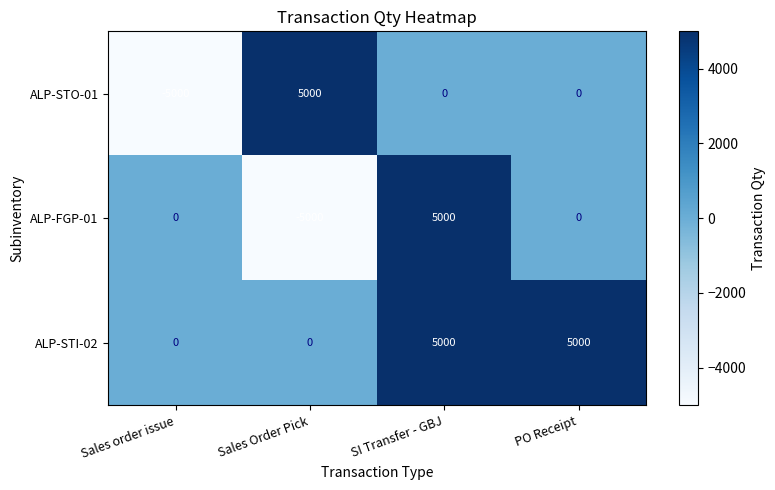

How many data points in ALP-STI-02 are less than 5000?

2